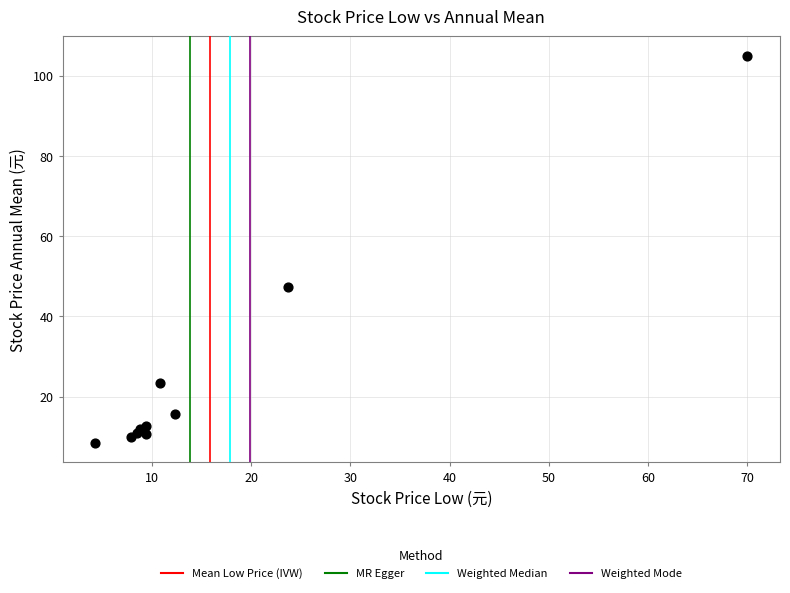

What Y value in the scatter plot is closest to 56?

47.3